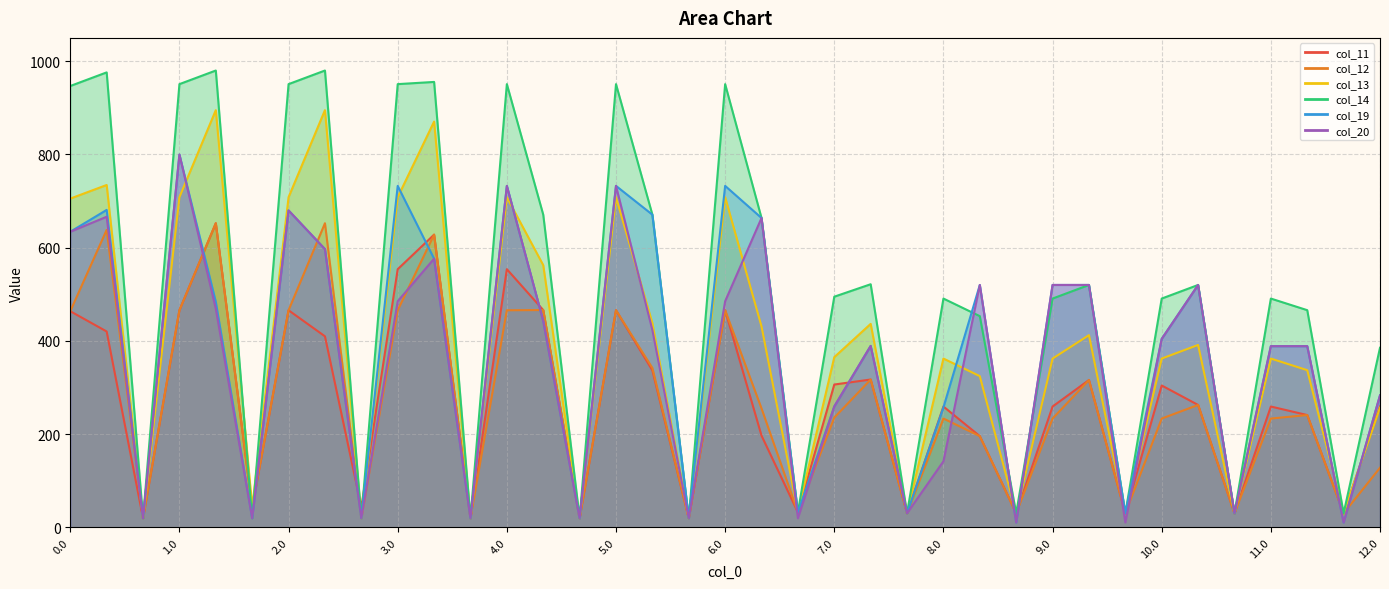

What is the smallest value displayed?

10.4